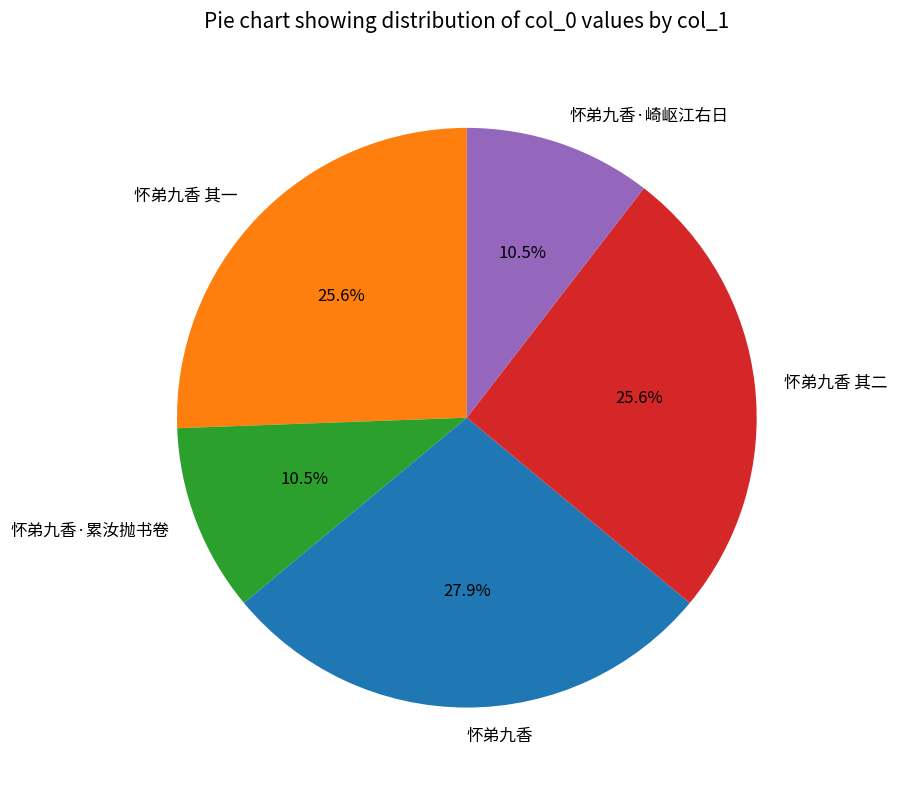

How many slices are in this pie chart?

5